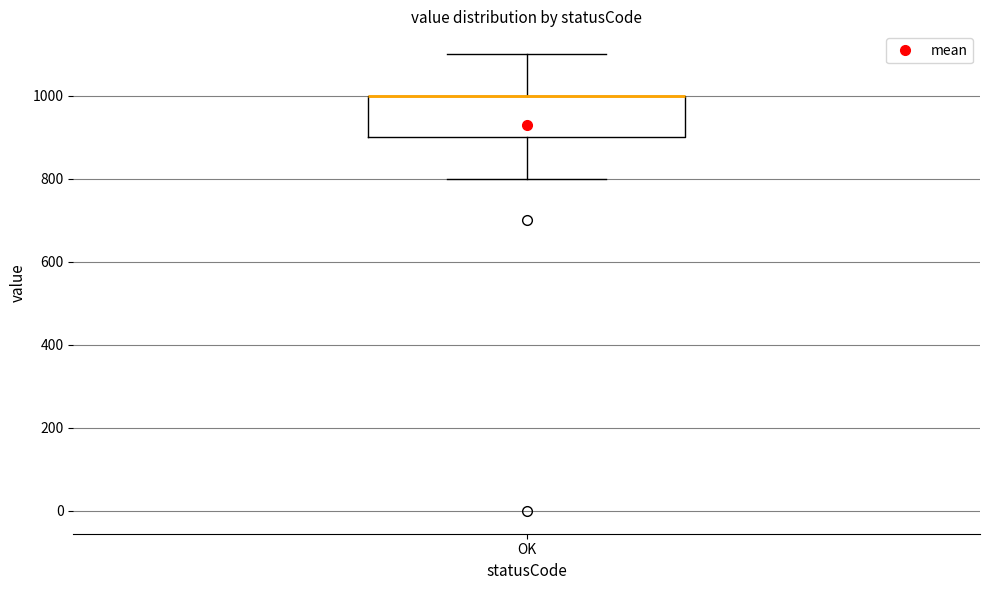

Where does the upper whisker of the box for OK end on the y-axis? The values are not printed on the chart, so give them approximately, as read against the axis.

1100